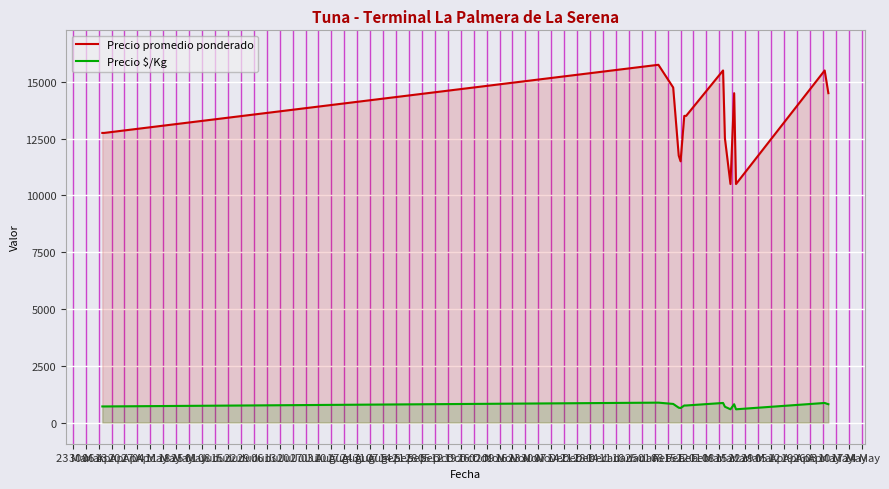

What is the difference between the maximum and minimum values in the Precio promedio ponderado series?

5250